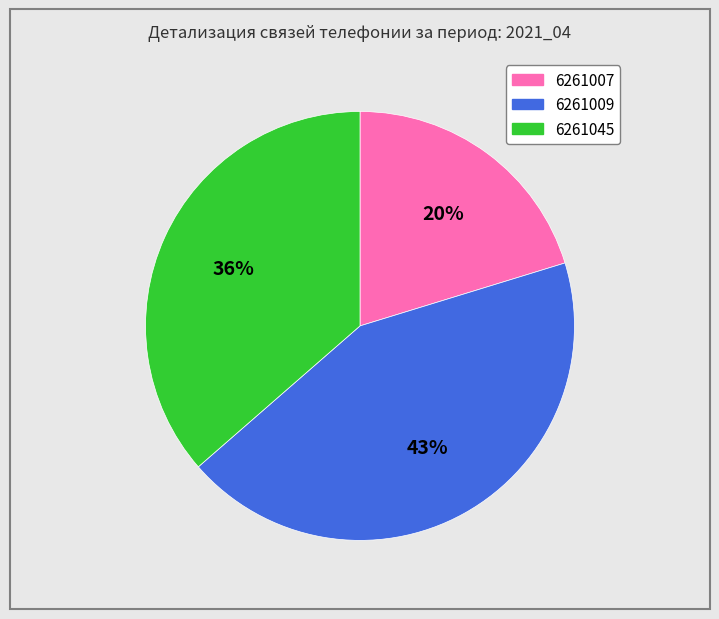

The 6261009 slice represents 43% of the pie. True or false?

True